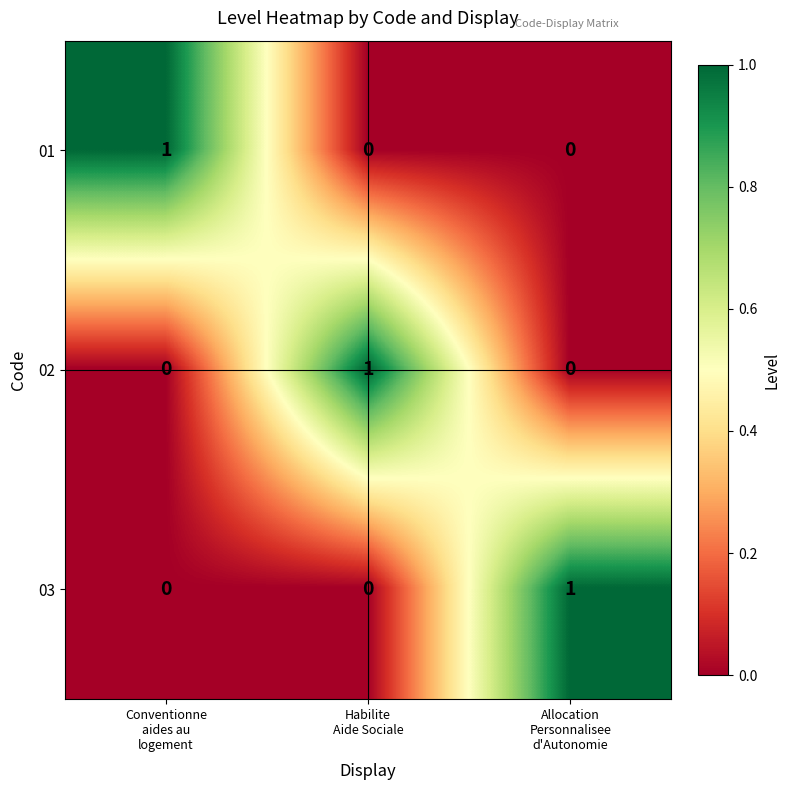

Count the 02 values in the range 0 to 1.

3